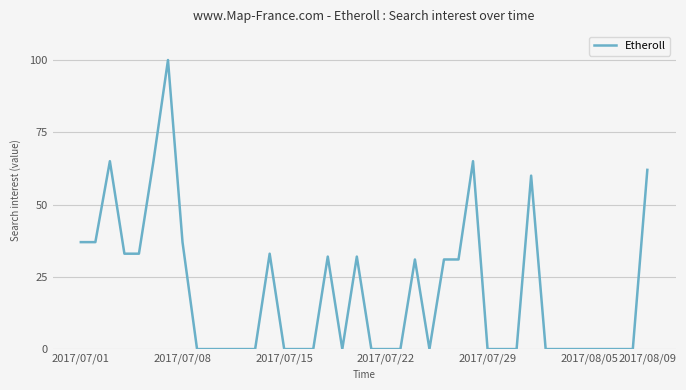

What is the greatest value displayed?

100